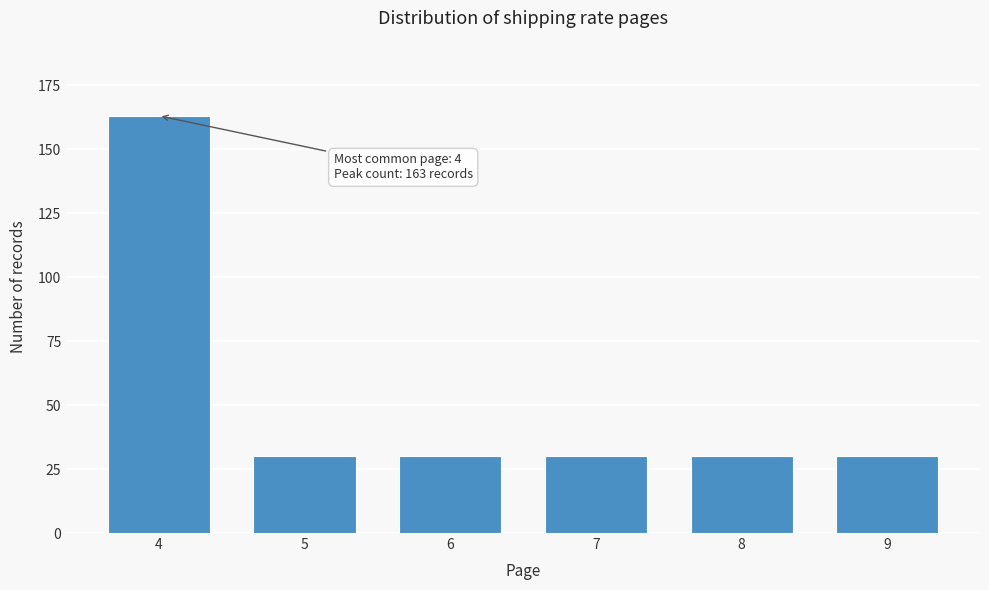

Reading left to right, transcribe all the data shown in this chart.

4=163	5=30	6=30	7=30	8=30	9=30